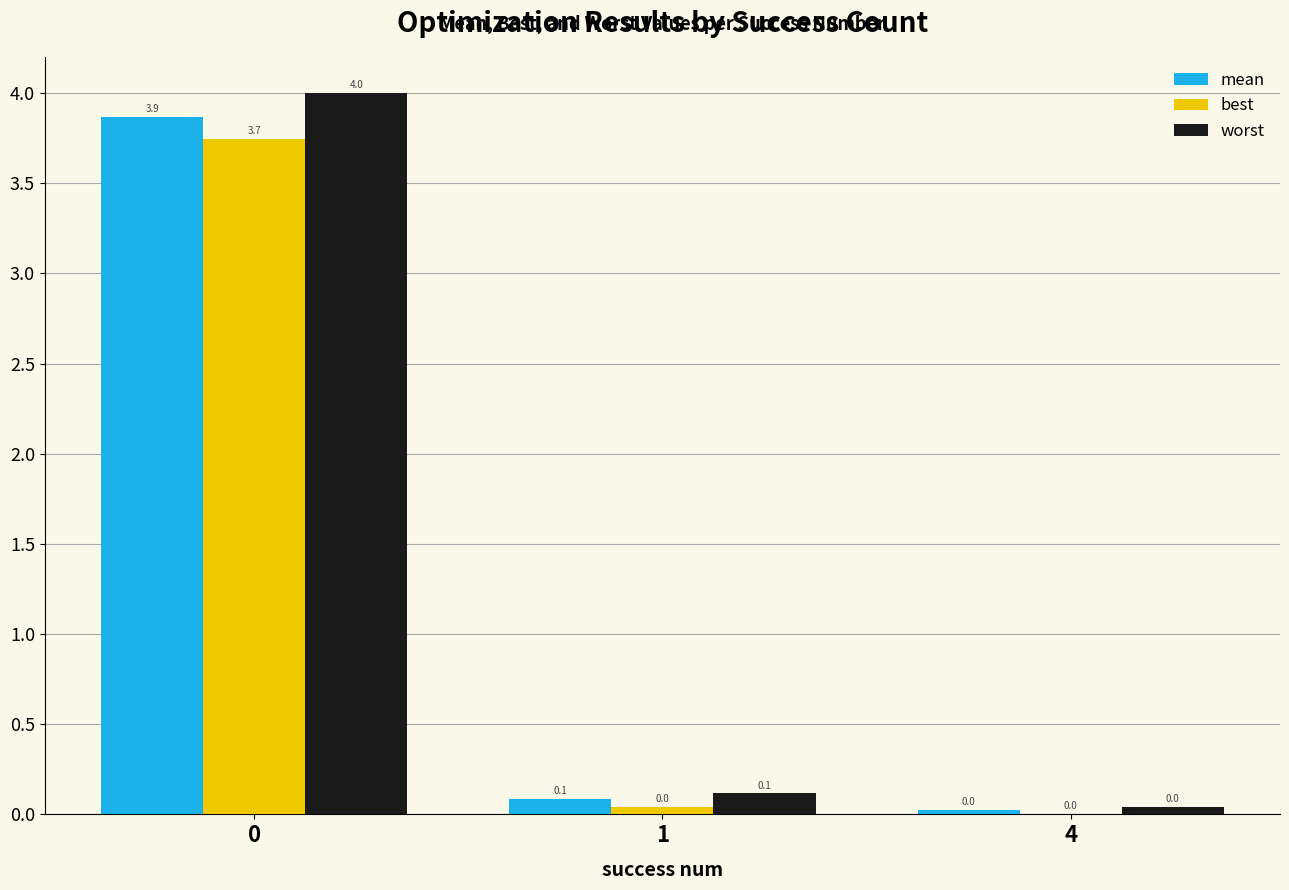

True or false: mean has a value of 0.1 at 1.

True